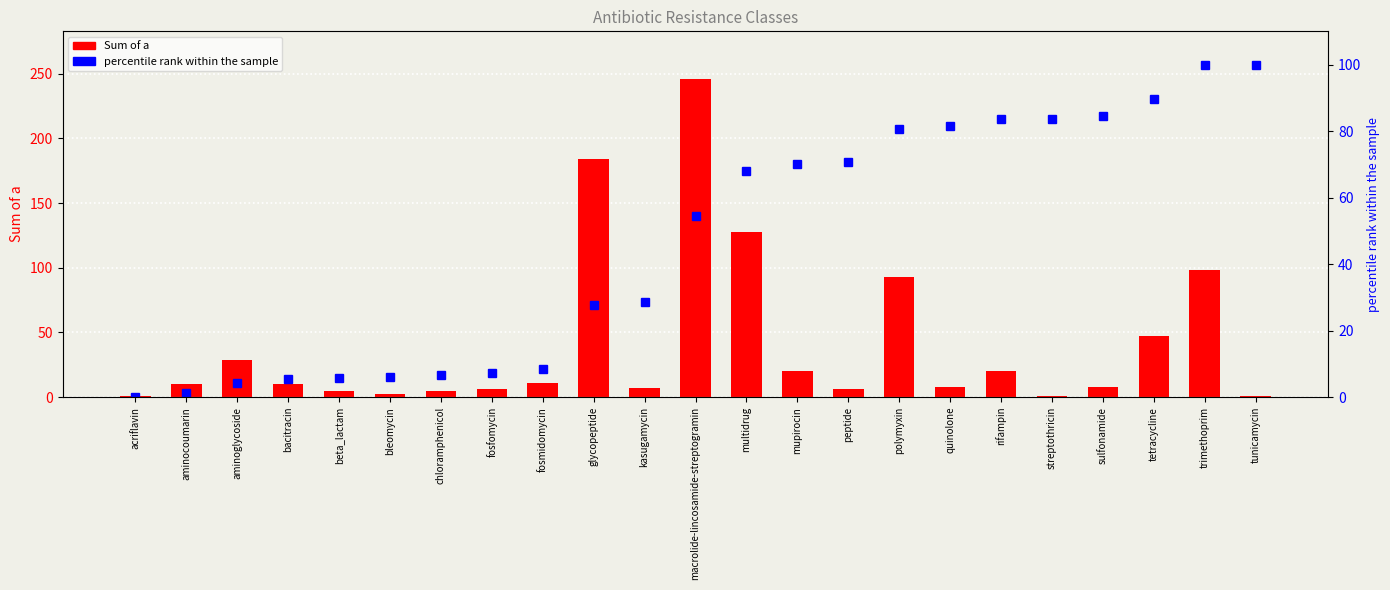

What is the value of the percentile rank within the sample bar at the 20th from the left?

84.6